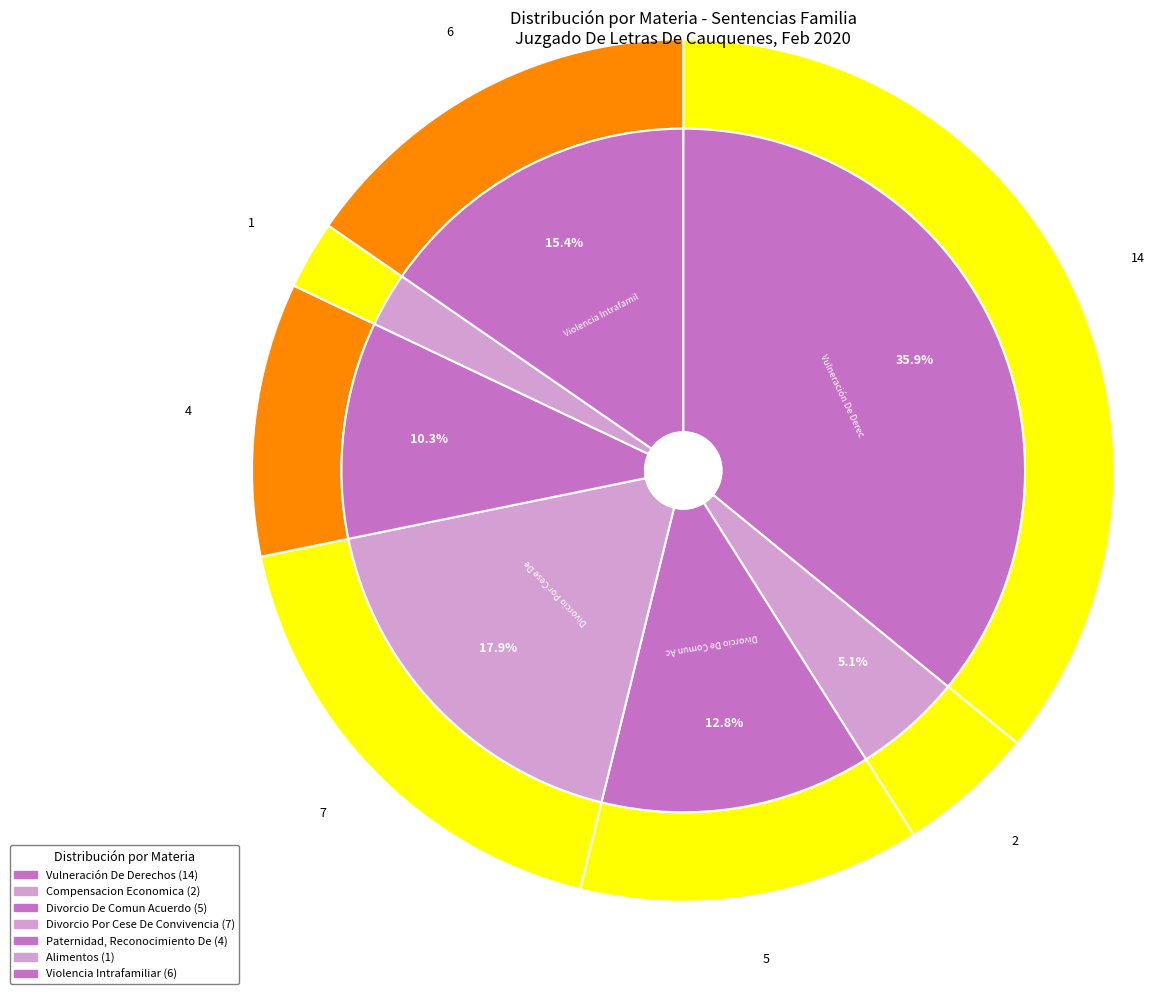

The Violencia Intrafamiliar slice represents 15% of the pie. True or false?

True